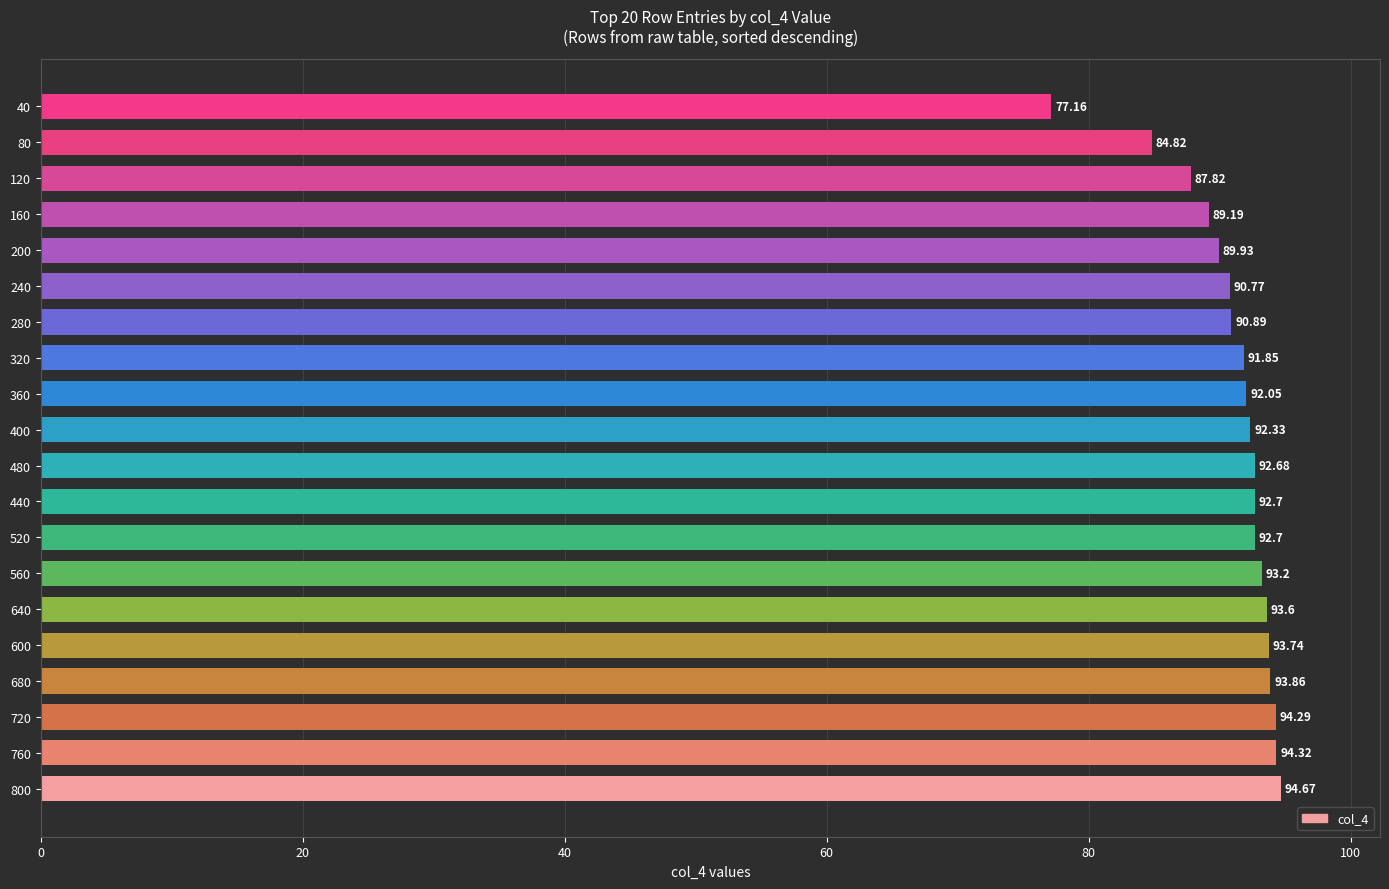

What is the sum of all values?

1822.6